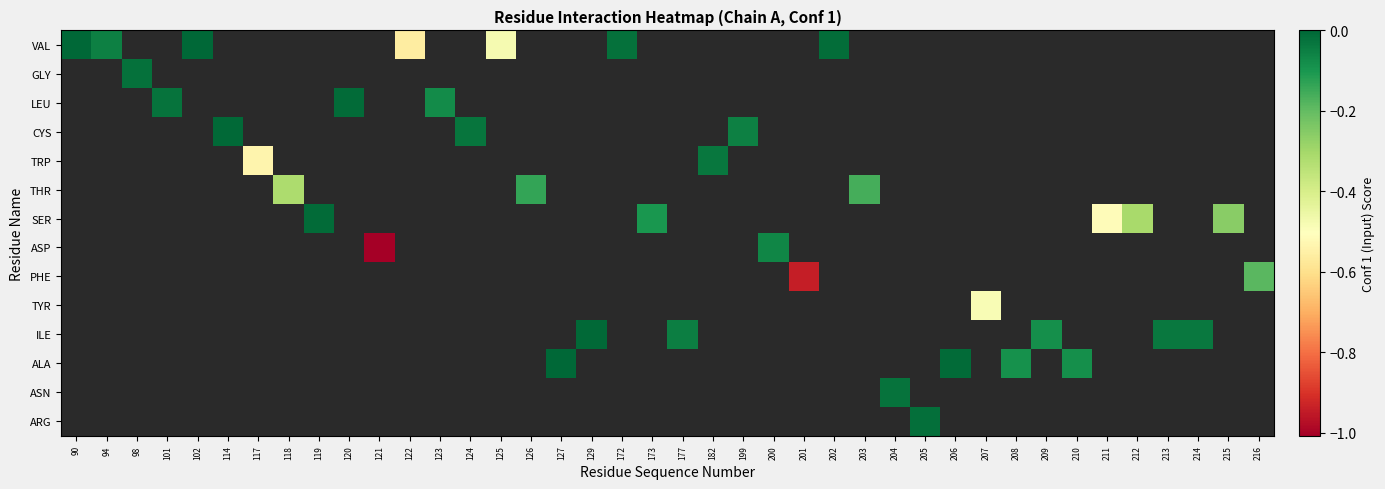

At 124, list the series in order from largest to smallest.

VAL, GLY, LEU, CYS, TRP, THR, SER, ASP, PHE, TYR, ILE, ALA, ASN, ARG